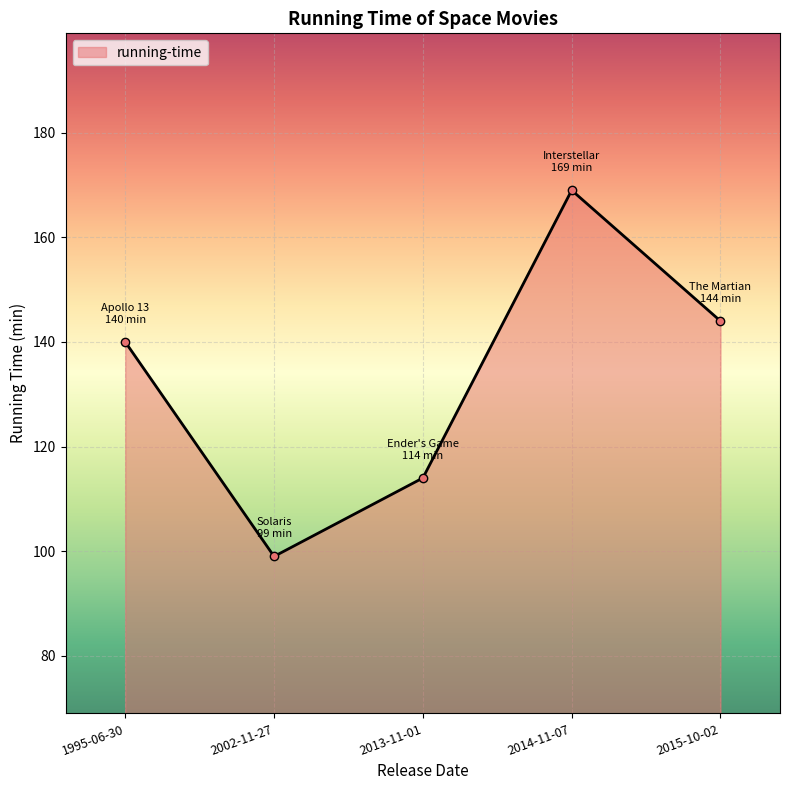

What is the change in value from 2002-11-27 to 2013-11-01?

+15